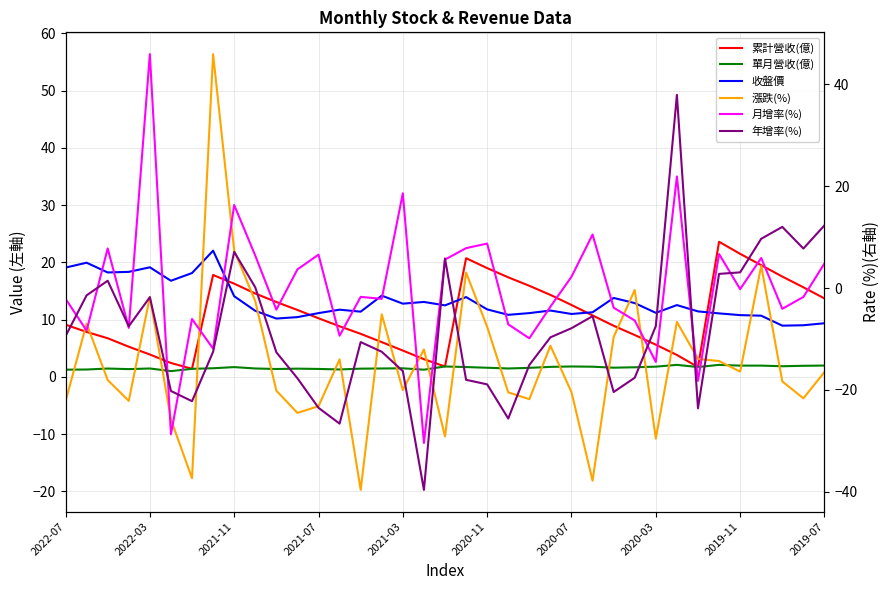

List the series in order of their peak value, lowest first.

單月營收(億), 收盤價, 累計營收(億), 年增率(%), 月增率(%), 漲跌(%)